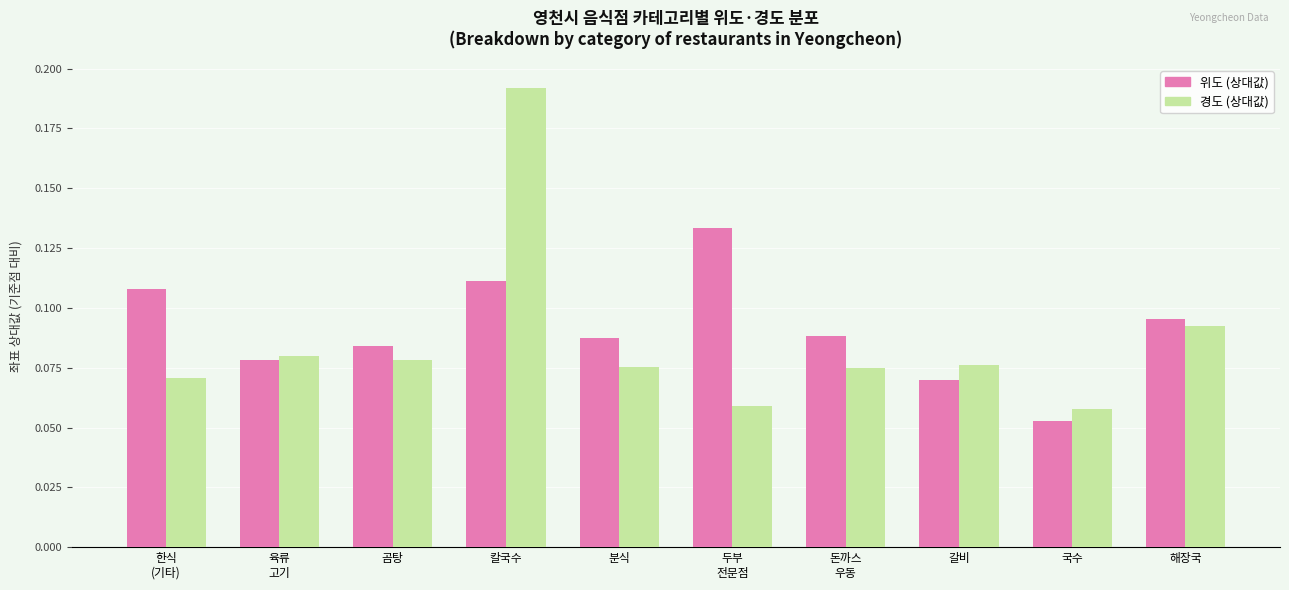

Where is 위도 (상대값) nearest to the value 0?

국수